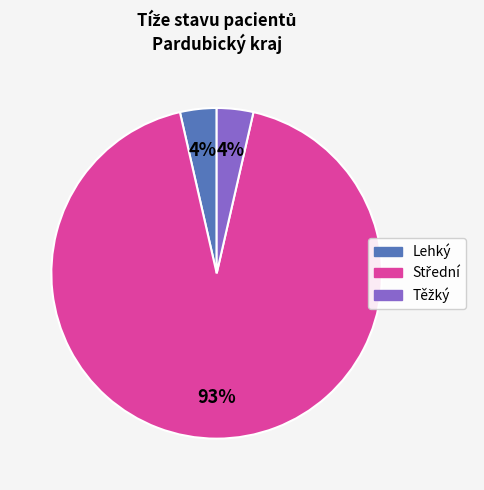

Is there a majority slice in this chart?

Yes